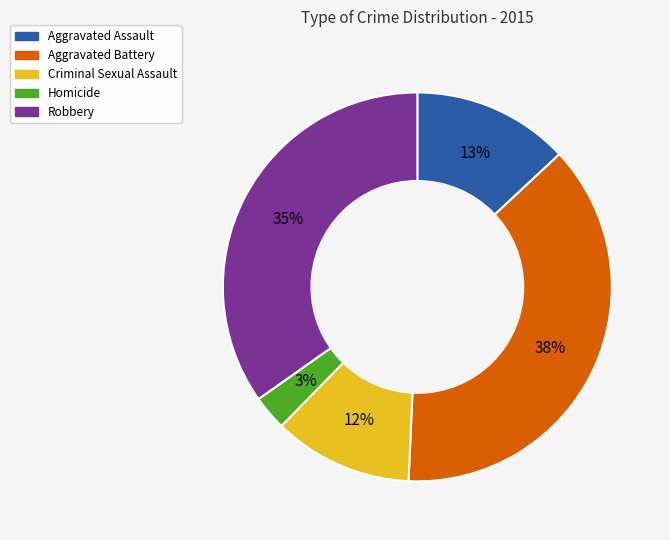

To the nearest percent, what is the difference between the largest and smallest slice percentages?

35%